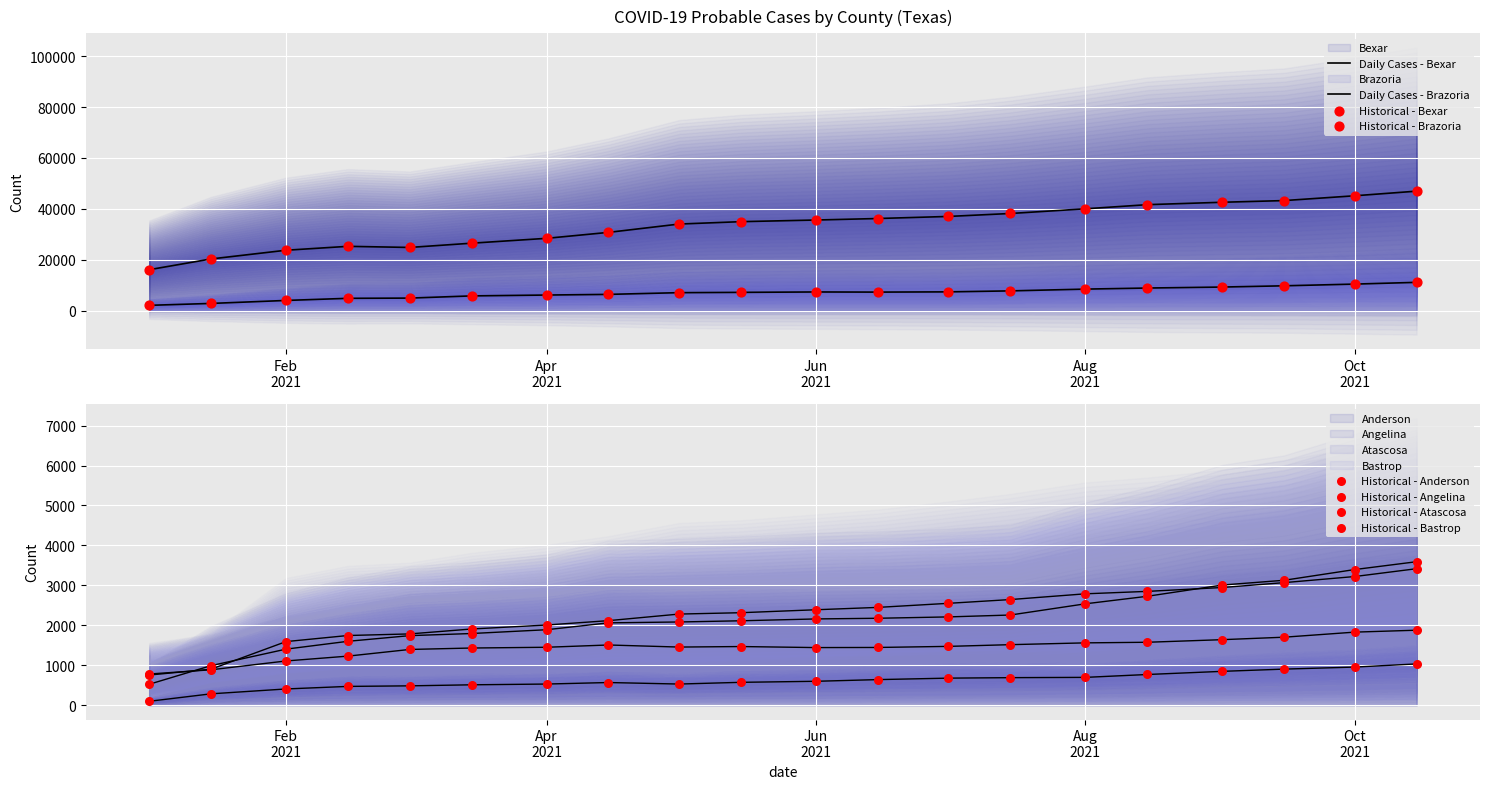

What are all the series names shown in the legend?

Anderson, Angelina, Atascosa, Bastrop, Bexar, Brazoria